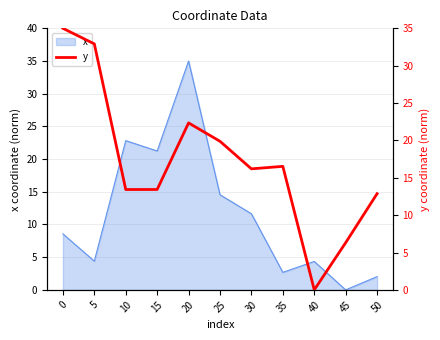

Is it true that x equals 3.0 at 5?

False